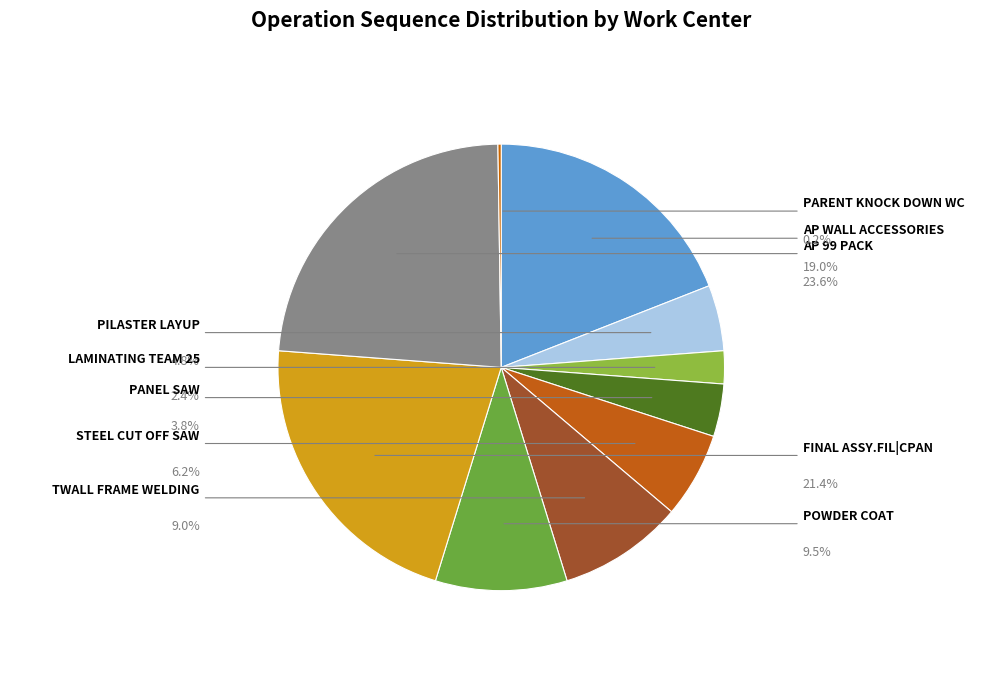

To the nearest percent, what is the difference between the PANEL SAW and FINAL ASSY.FIL|CPAN slice percentages?

18%